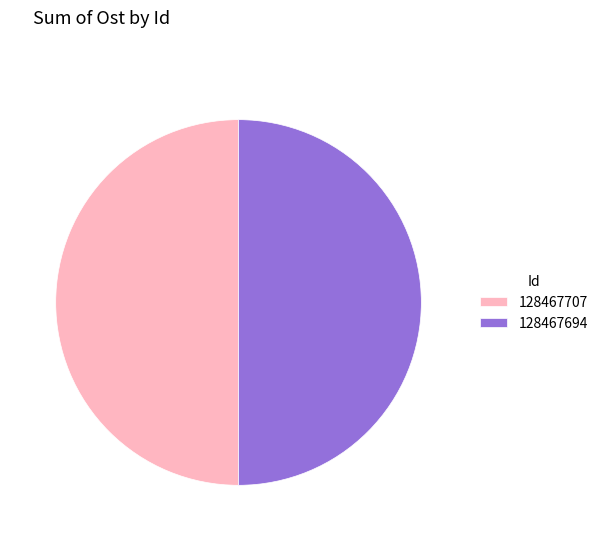

Is the sum of 128467707 and 128467694 greater than half?

Yes